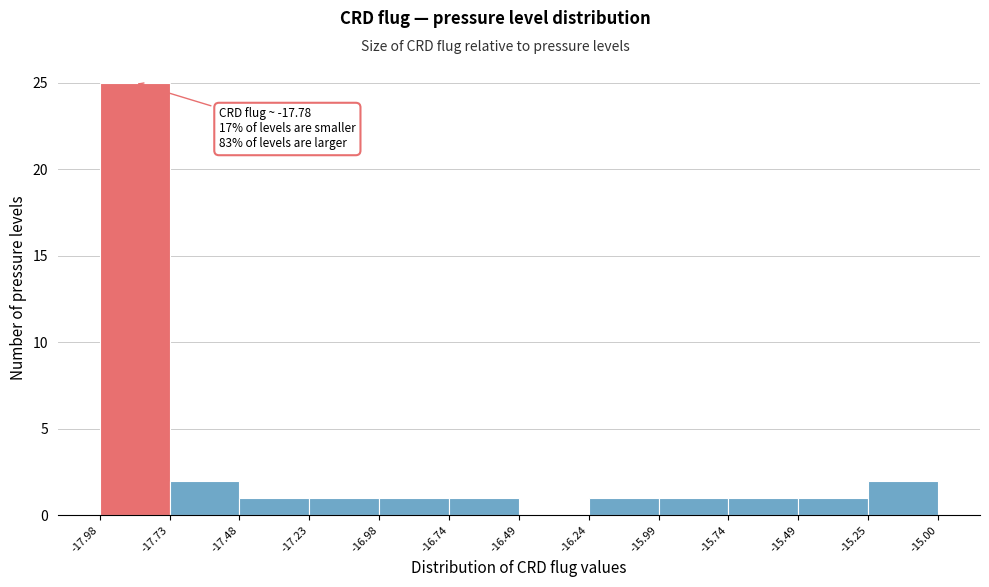

Over which range of the x-axis is the bar tallest?

-17.98 to -17.73